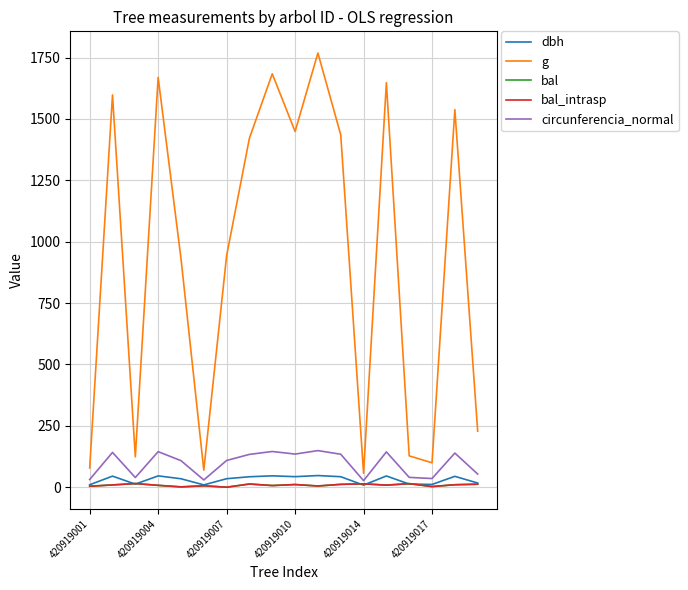

True or false: bal and circunferencia_normal cross at least once.

False